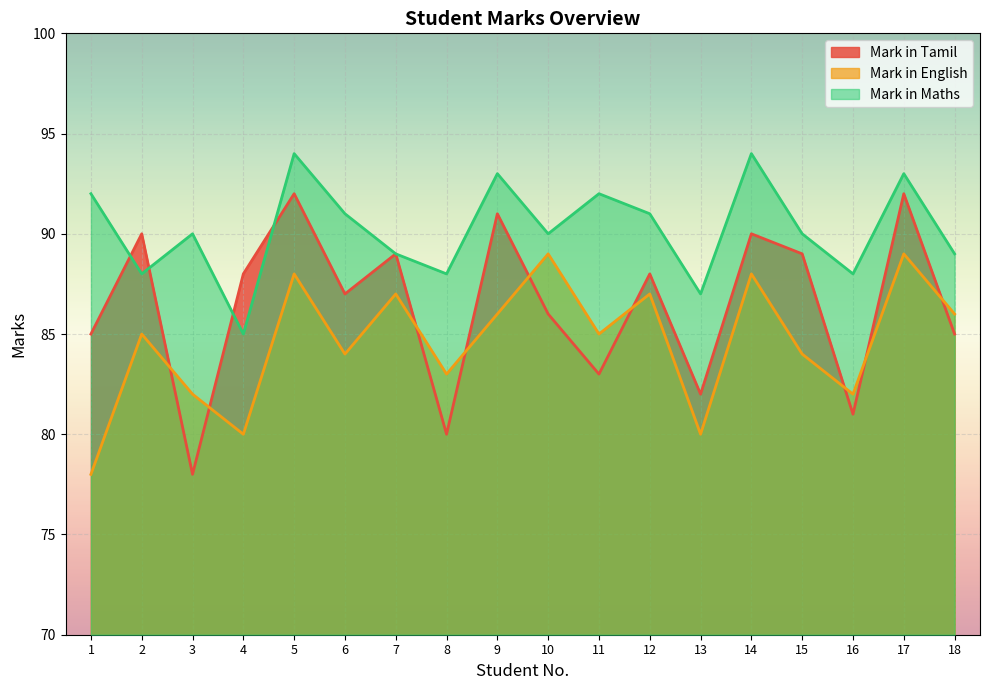

The value of Mark in English at 17 is 57. True or false?

False